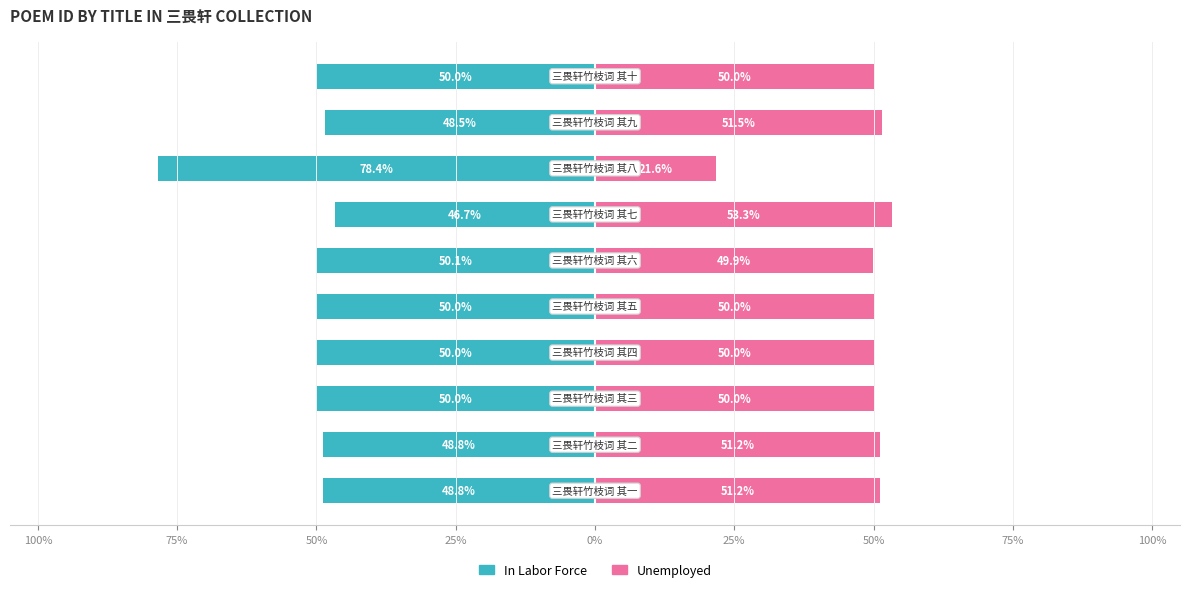

How many values in the In Labor Force series exceed -49?

4